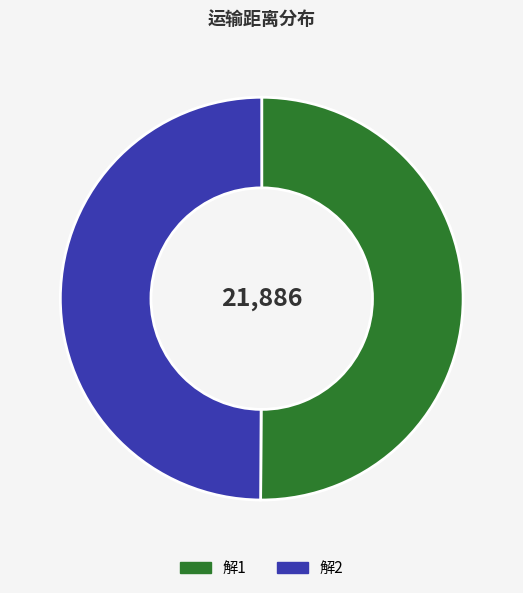

Combined, do 解1 and 解2 account for over 50%?

Yes